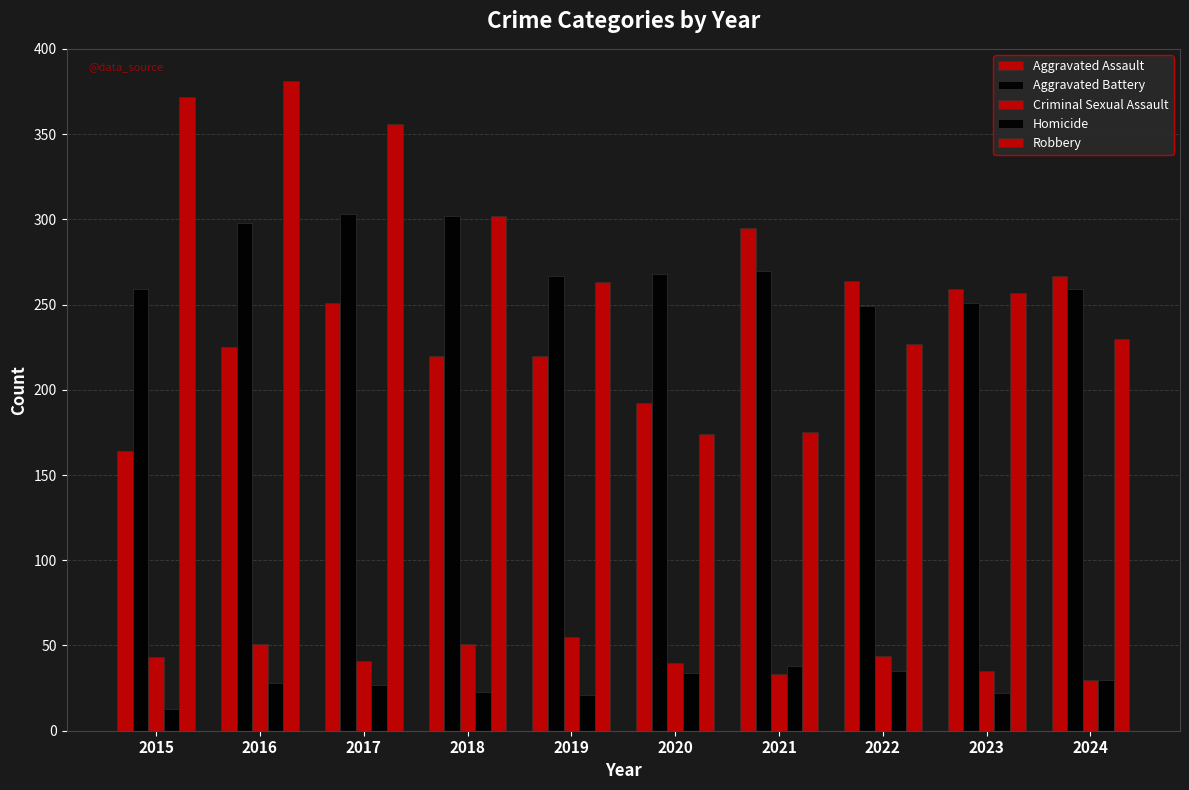

Does the chart contain stacked bars?

No